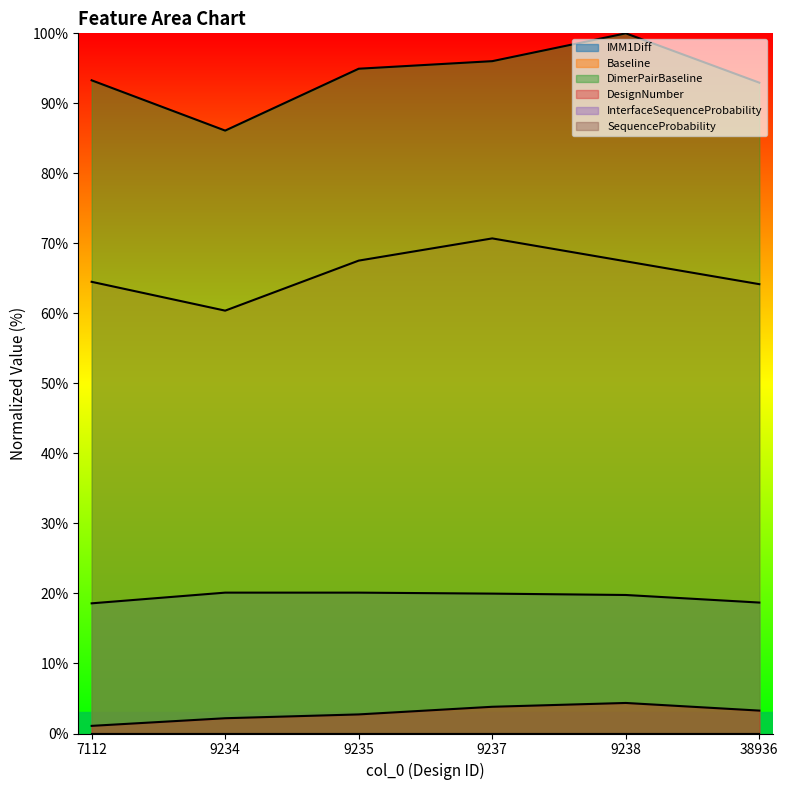

Does the chart display data point markers on the line(s)?

No